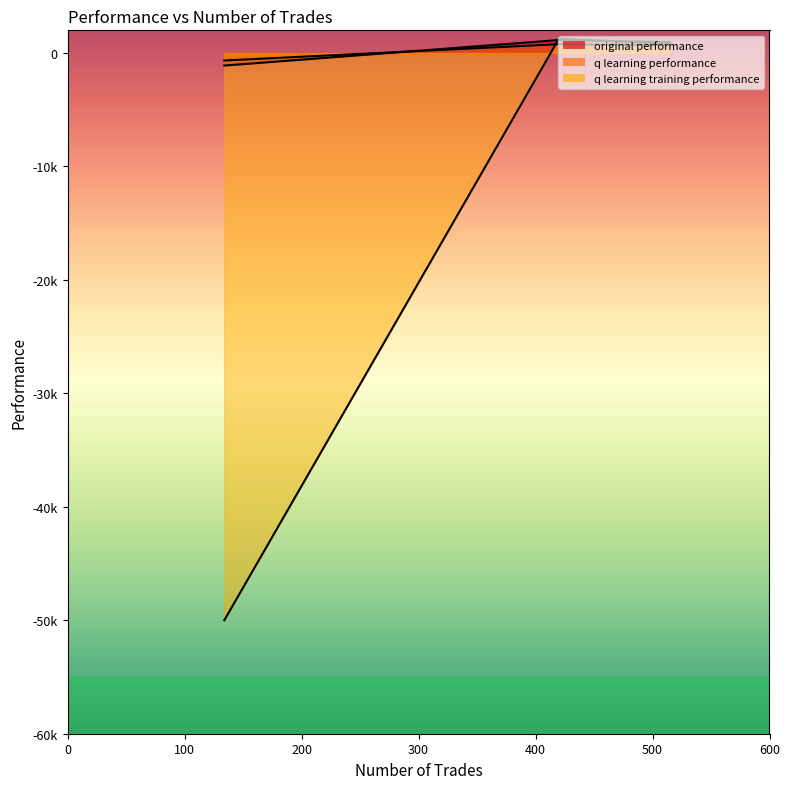

Where is q learning training performance nearest to the value -24370?

515